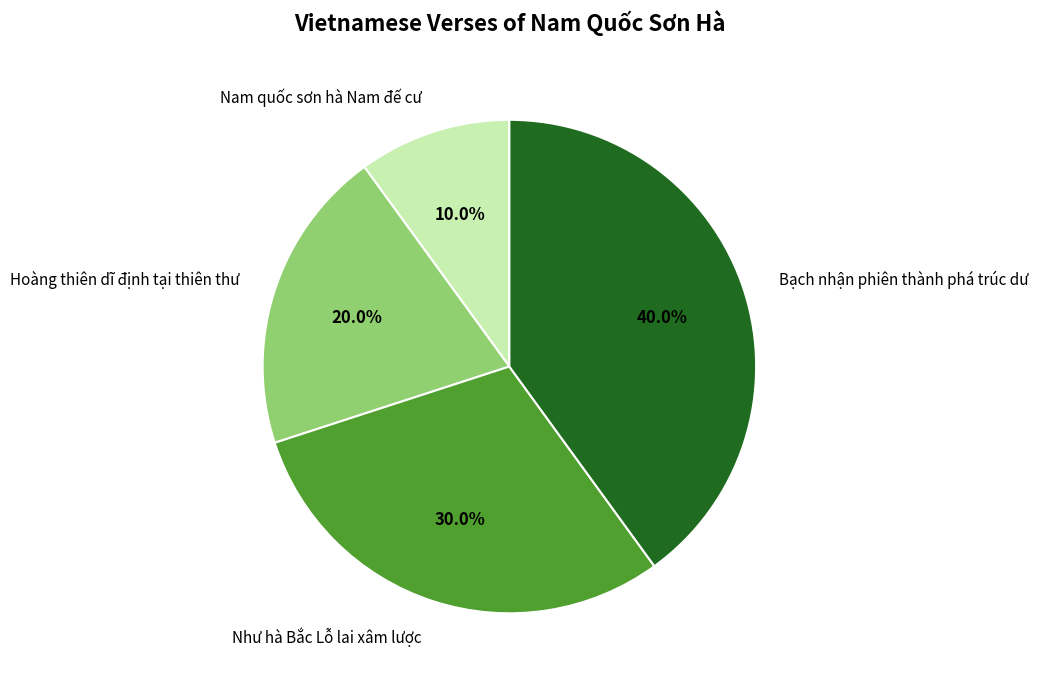

Which category has the biggest portion of the pie?

Bạch nhận phiên thành phá trúc dư